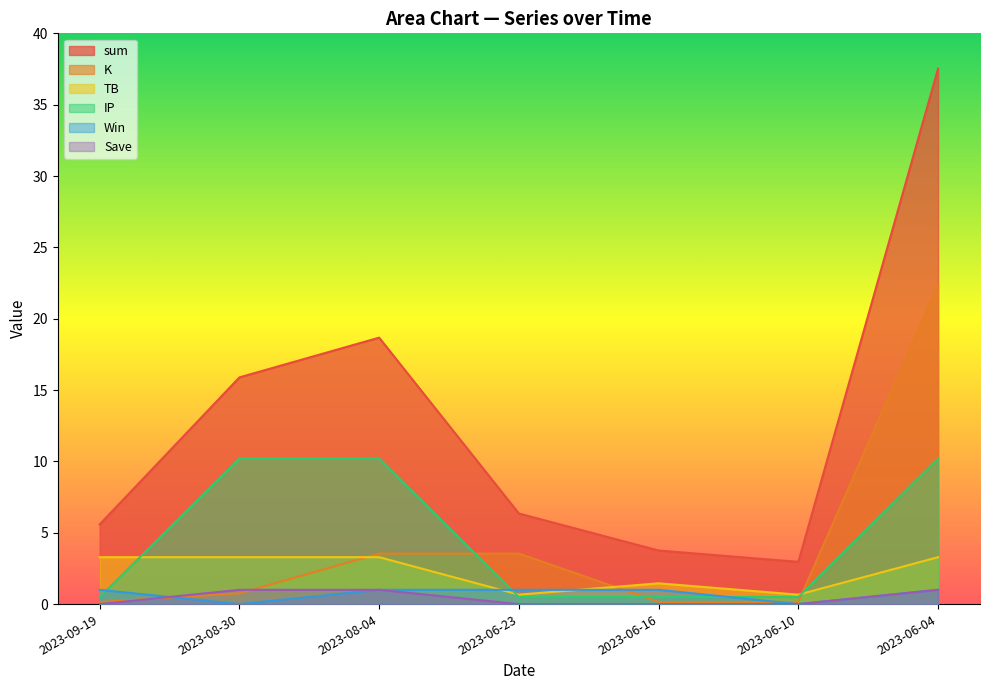

What position from the right is 2023-08-30?

6